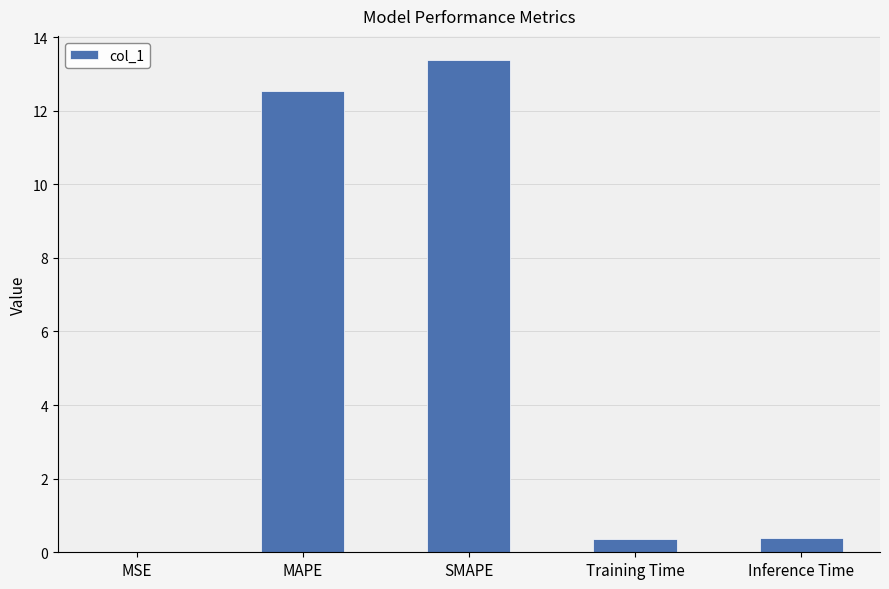

Between MSE and Inference Time, which is larger?

Inference Time